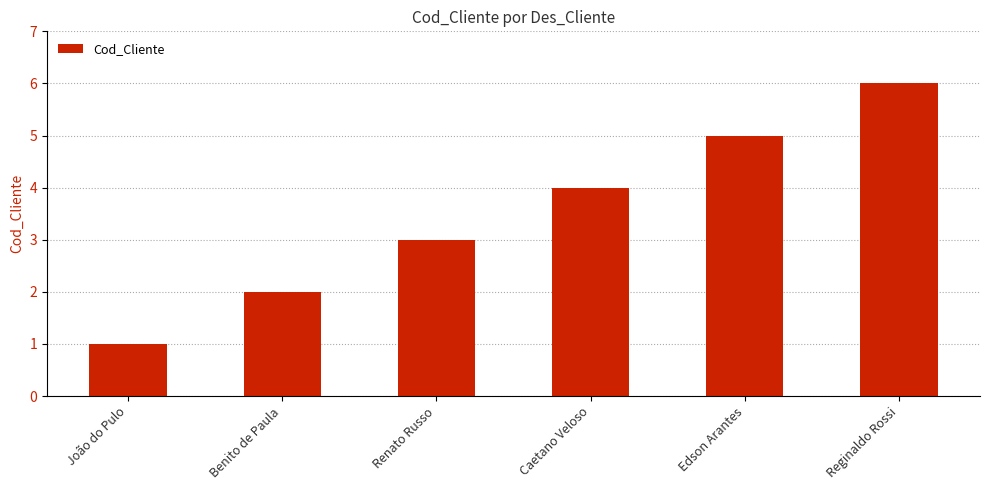

What is the label of the 3rd bar from the left?

Renato Russo